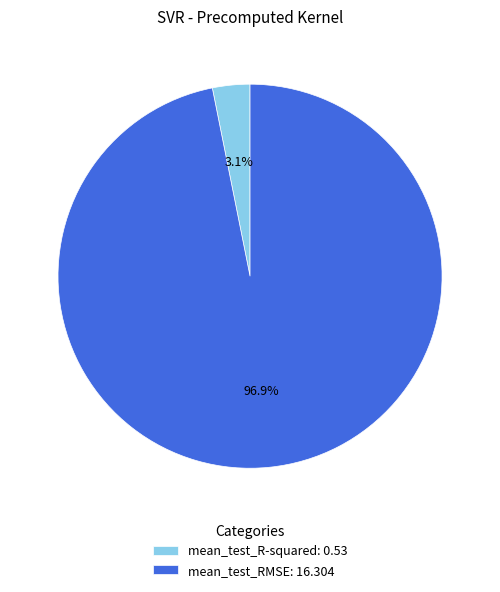

To the nearest percent, what percentage of the pie is mean_test_RMSE?

97%